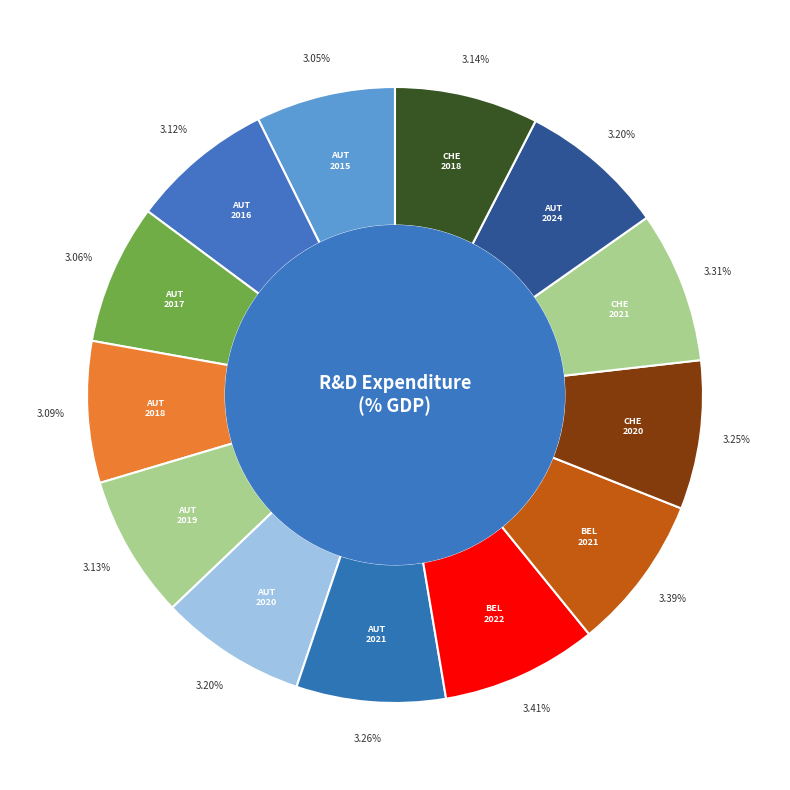

Which category has the biggest portion of the pie?

Belgium 2022